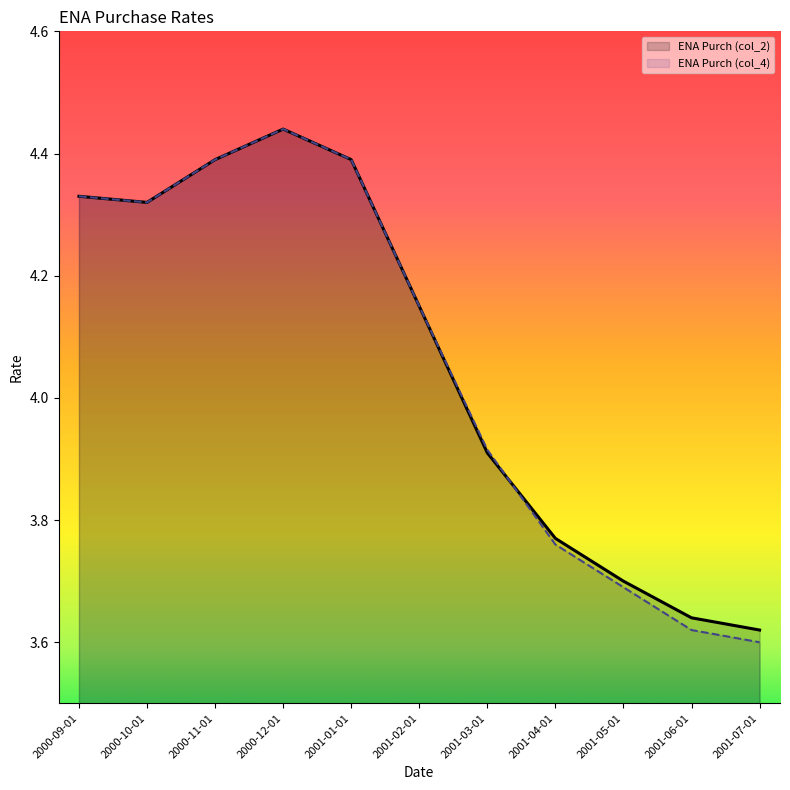

The value of ENA Purch (col_4) at 2001-07-01 is 5.7. True or false?

False